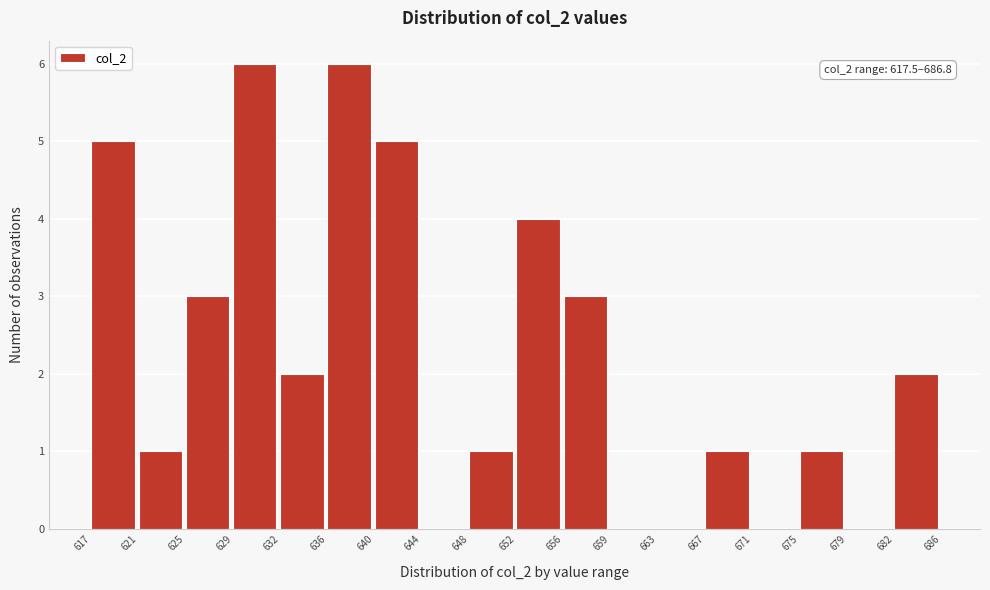

Reading left to right, extract all data points from this chart.

617=5	621=1	625=3	629=6	632=2	636=6	640=5	644=0	648=1	652=4	656=3	659=0	663=0	667=1	671=0	675=1	679=0	682=2